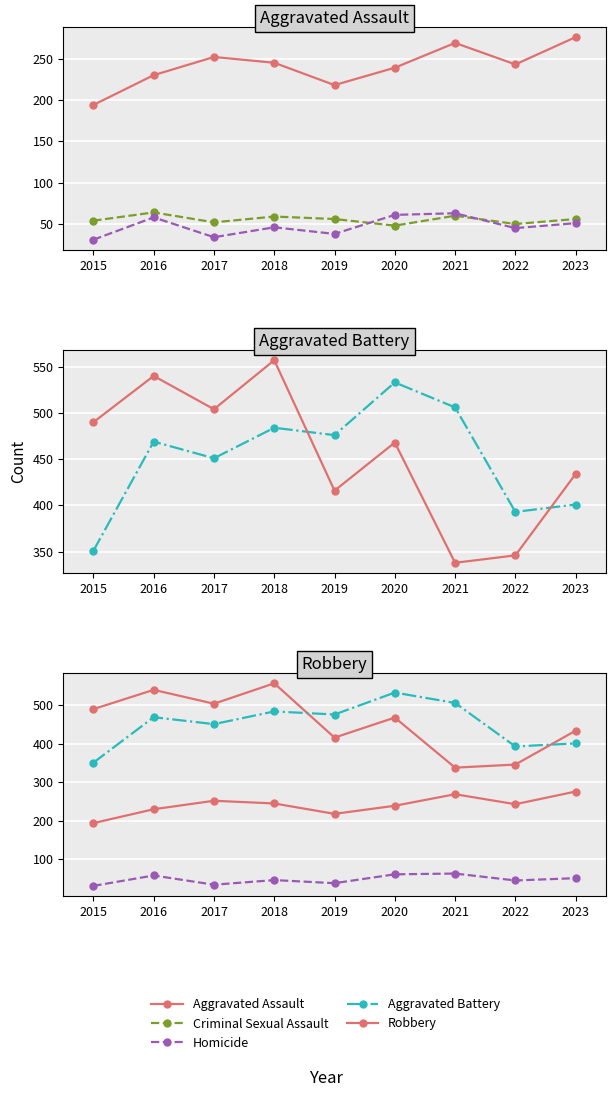

Is this an area chart (filled region under the line)?

No